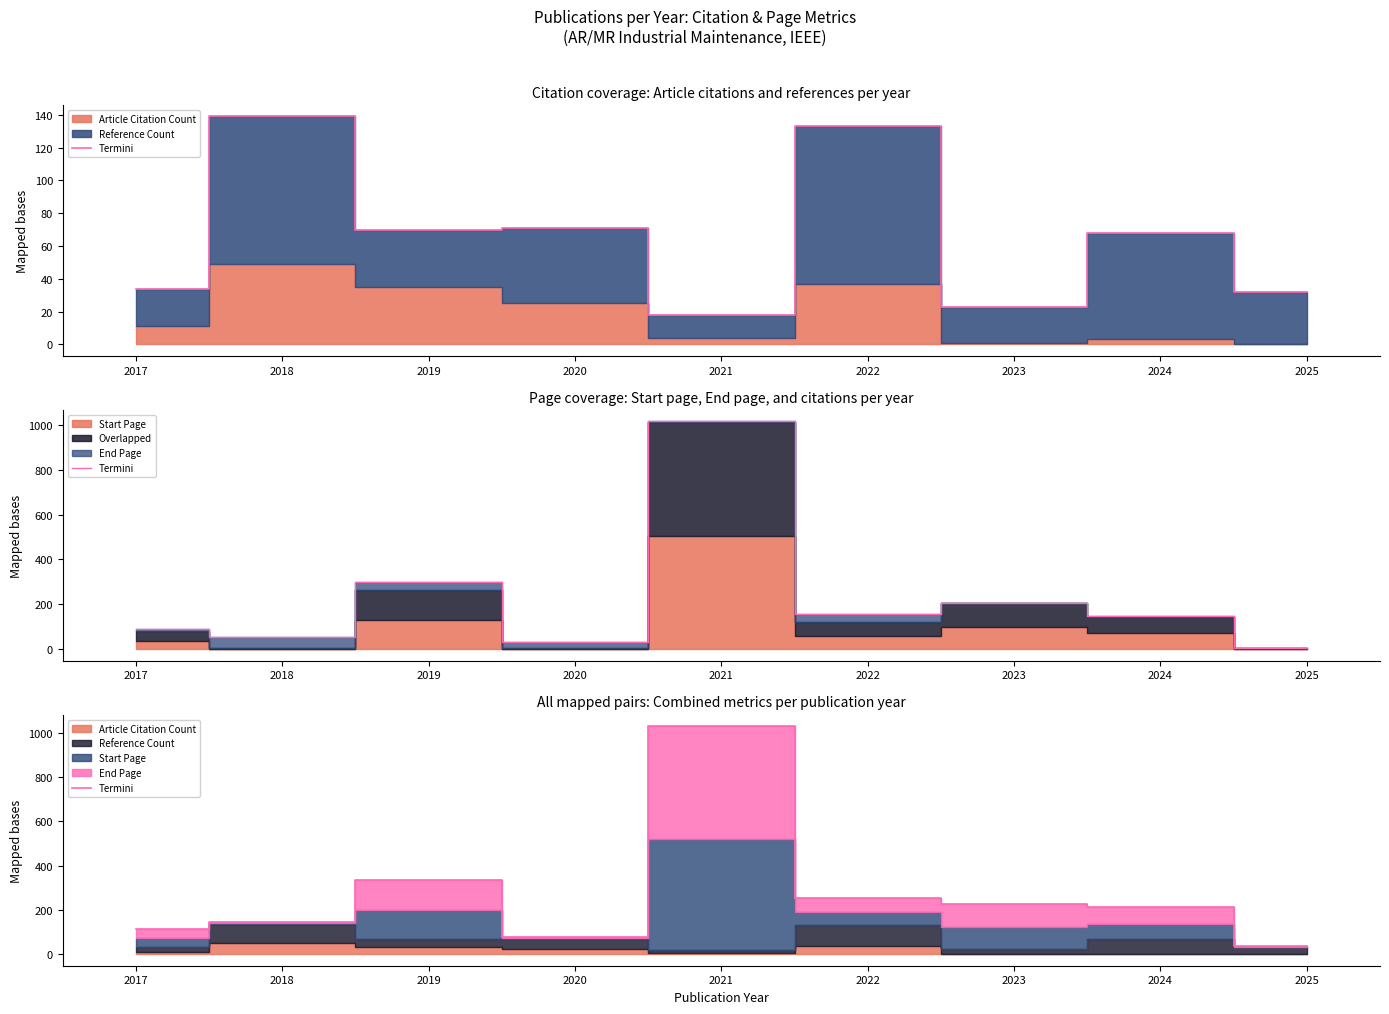

What is the average value?

271